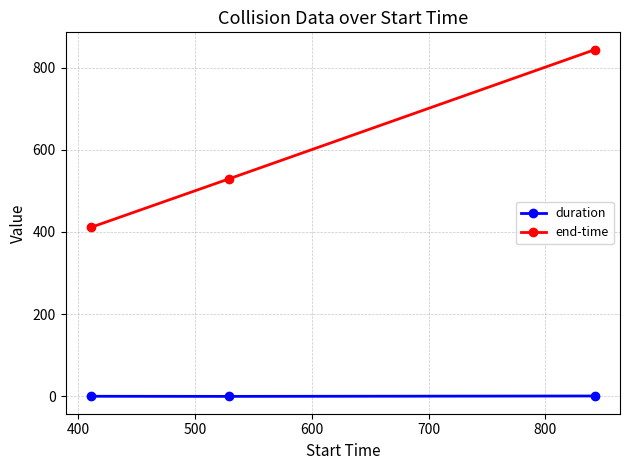

Which series has the largest total across all categories?

end-time